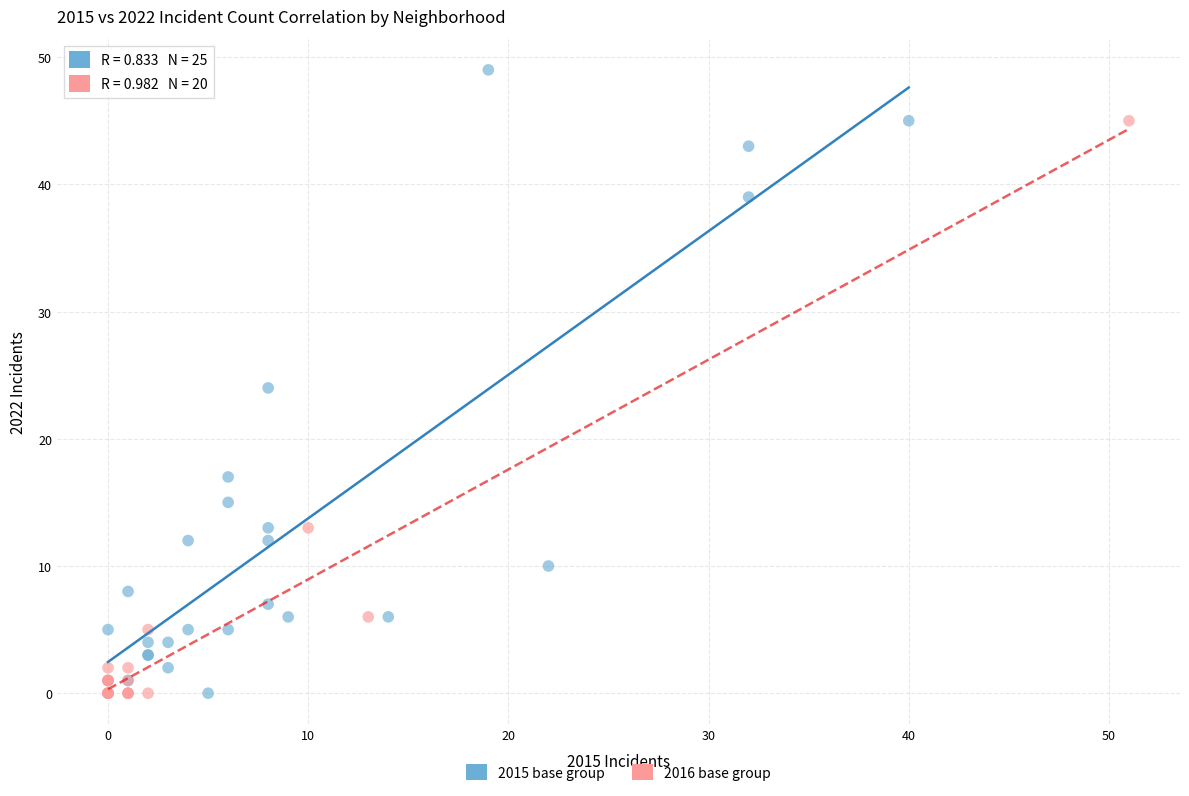

Which series has the widest spread of Y values?

2015 base group